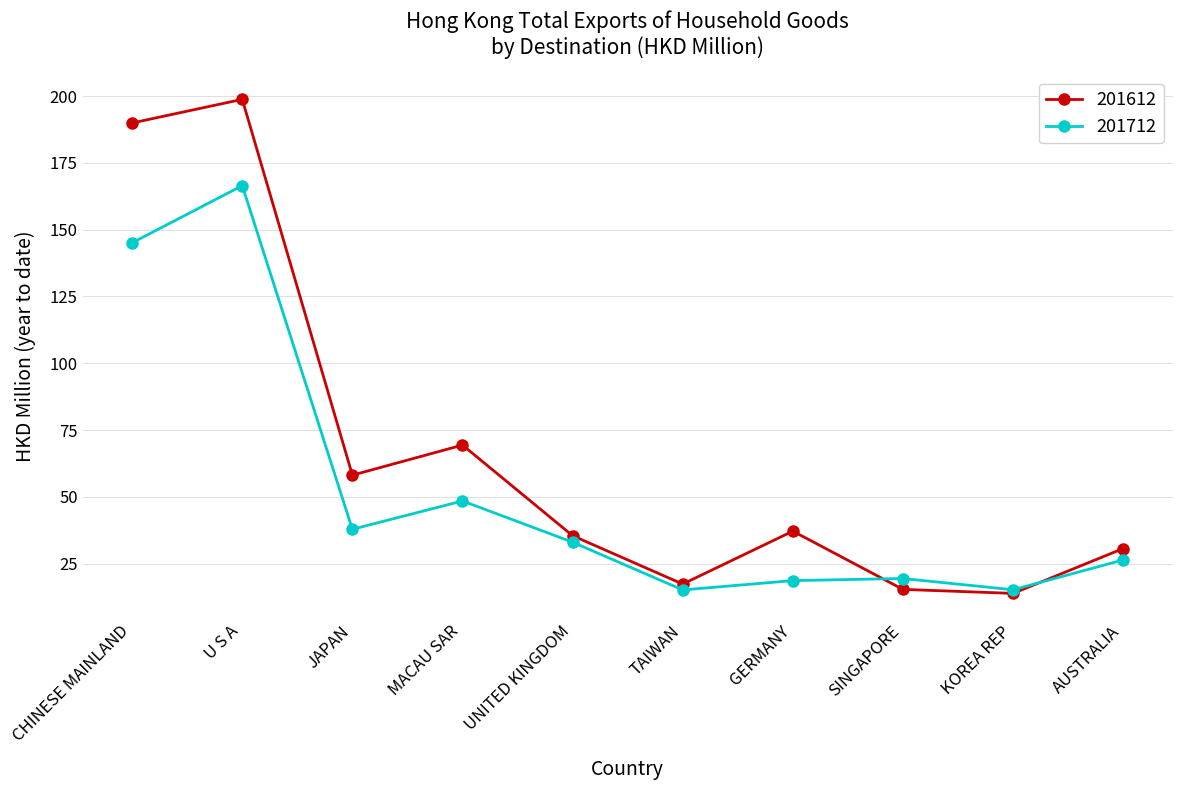

Is this an area chart (filled region under the line)?

No